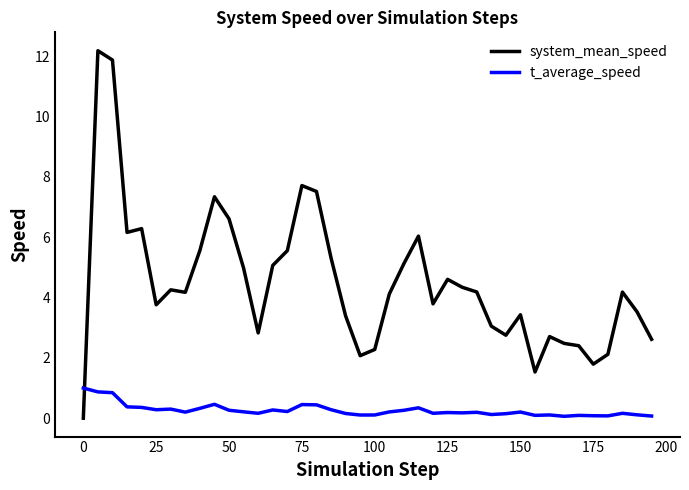

What is the difference between the maximum and minimum values in the t_average_speed series?

0.9